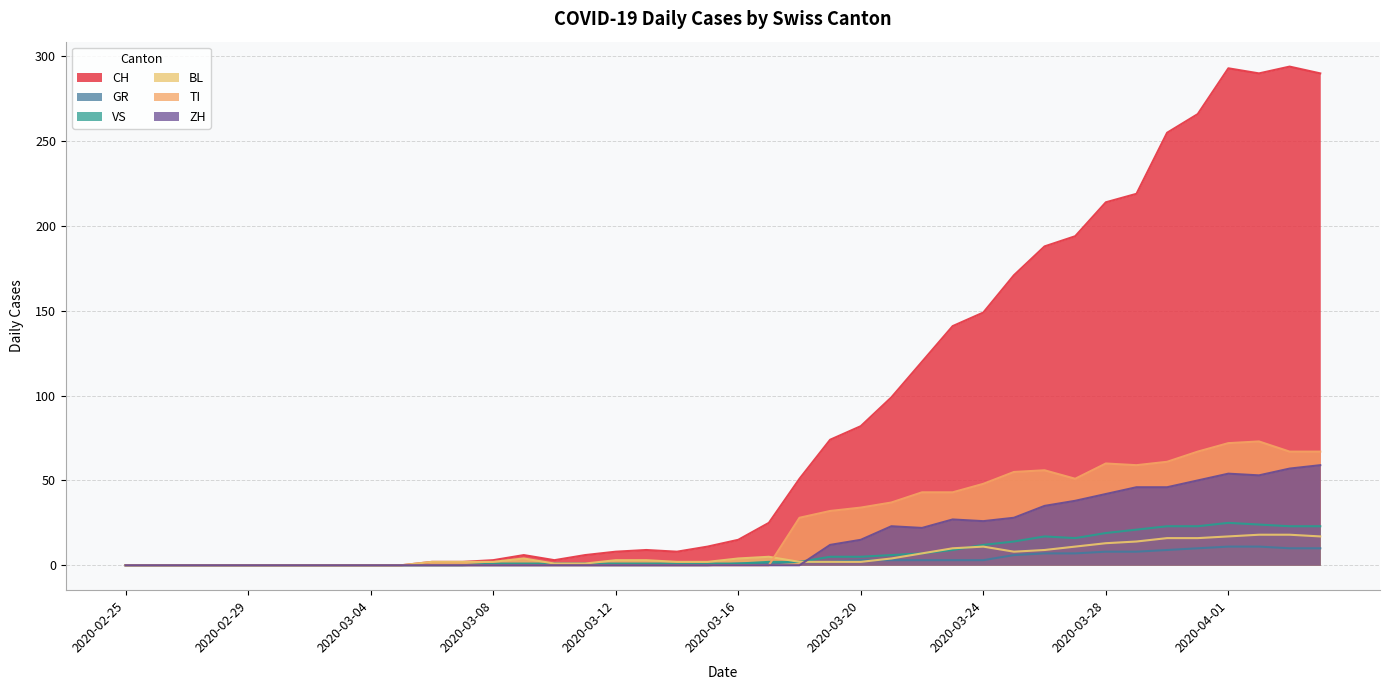

What is the maximum value for CH?

294